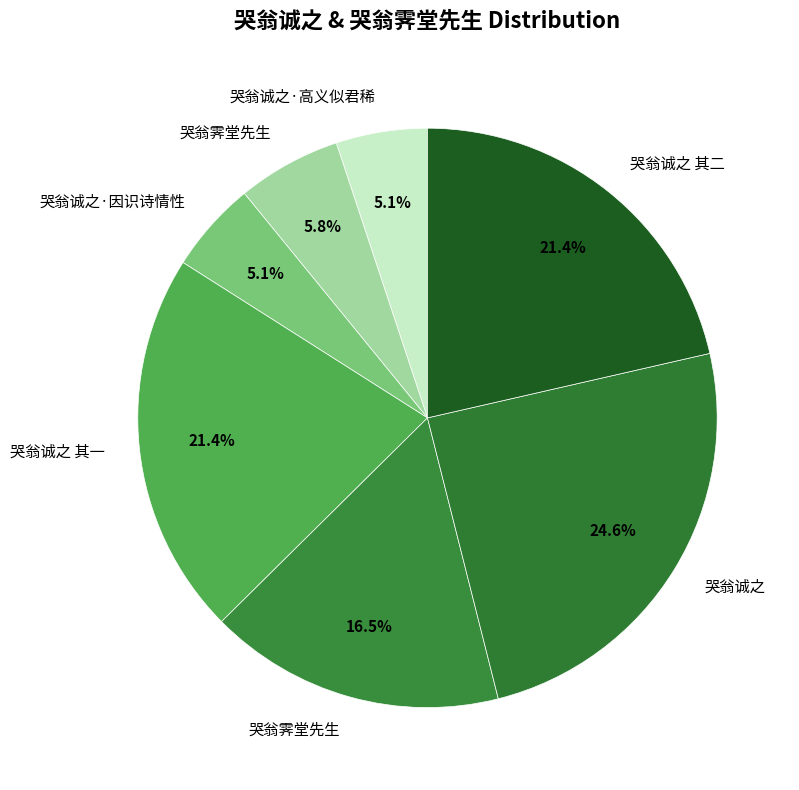

Which slice is the largest?

哭翁诚之